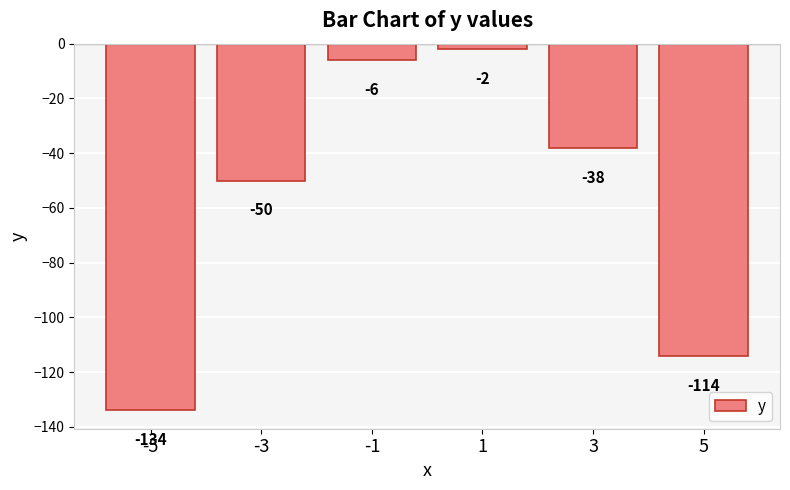

Does the chart contain stacked bars?

No